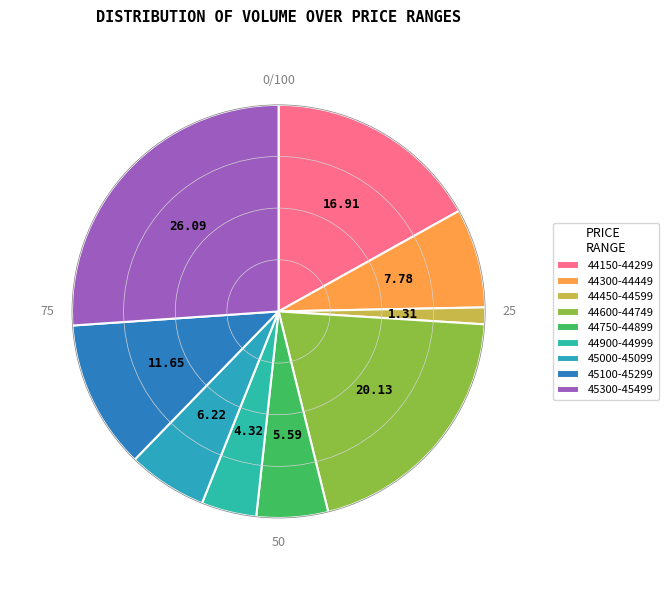

How many slices are in this pie chart?

9